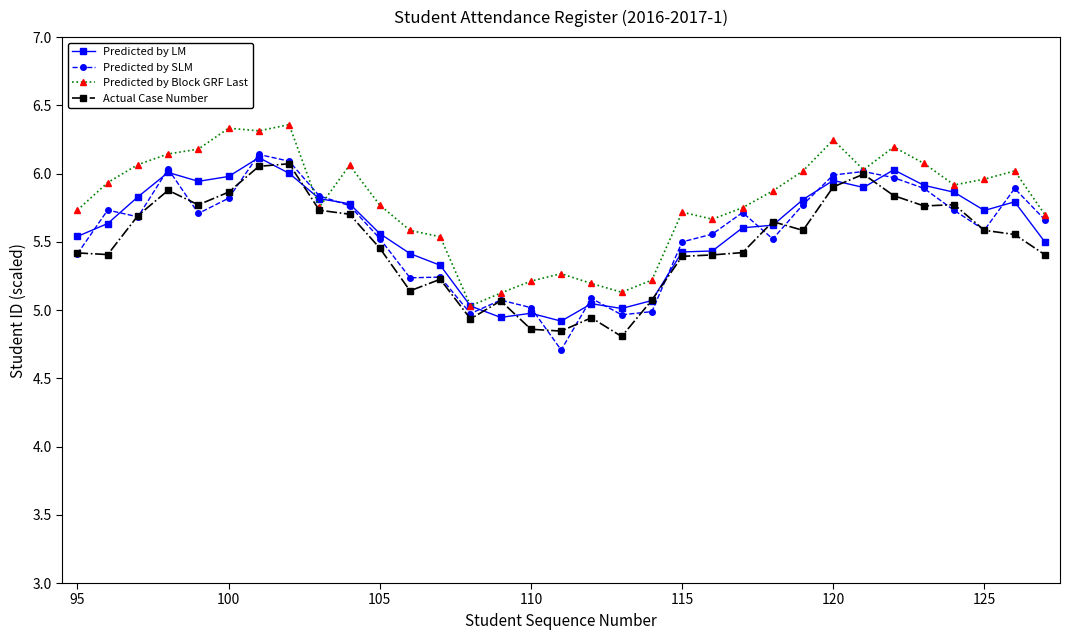

Does the chart have visible grid lines?

No